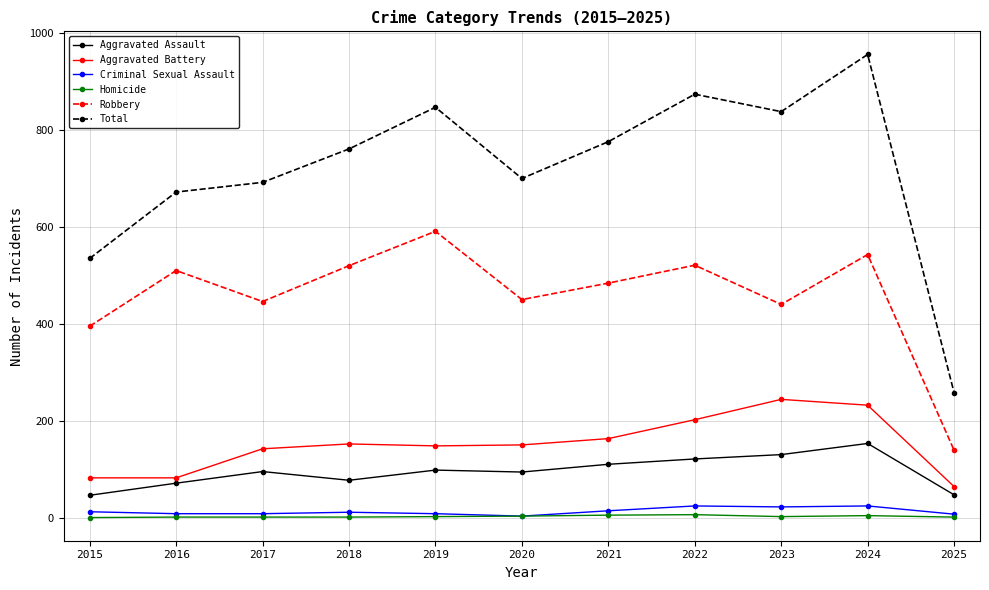

The value of Aggravated Assault at 2018 is 77. True or false?

True